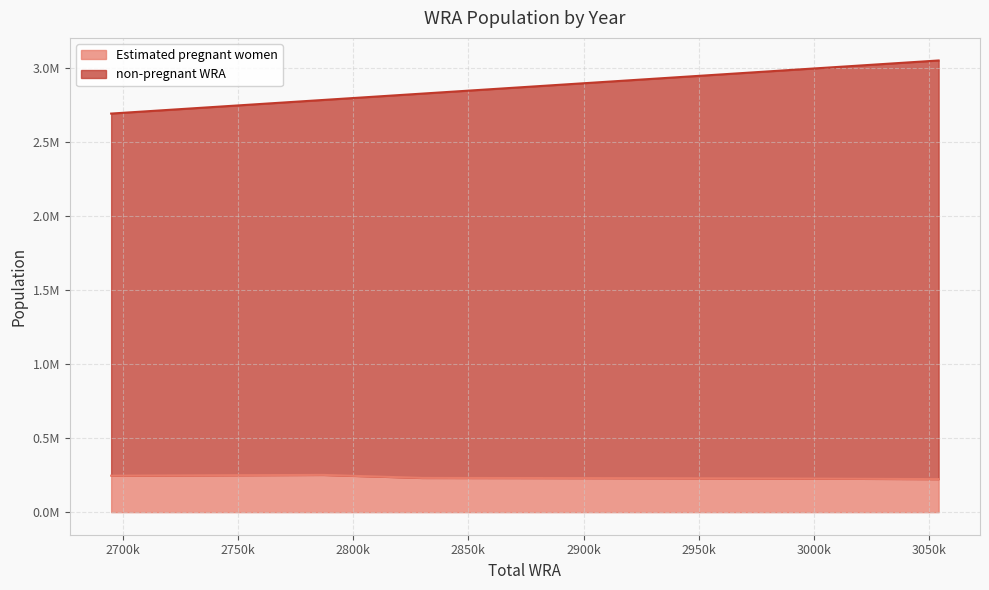

Which category has the lowest value across all series?

3054000